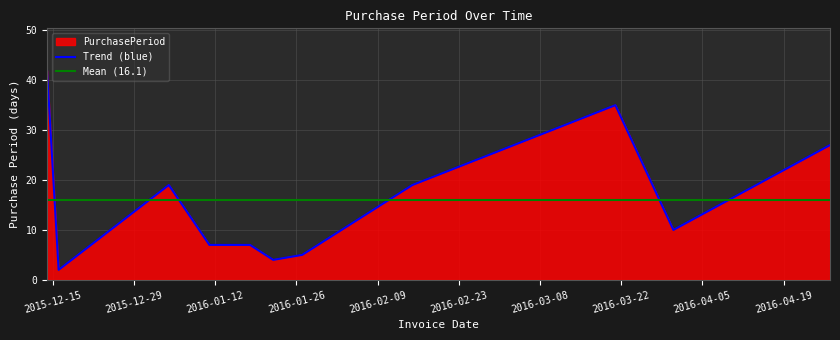

What is the smallest value displayed?

2